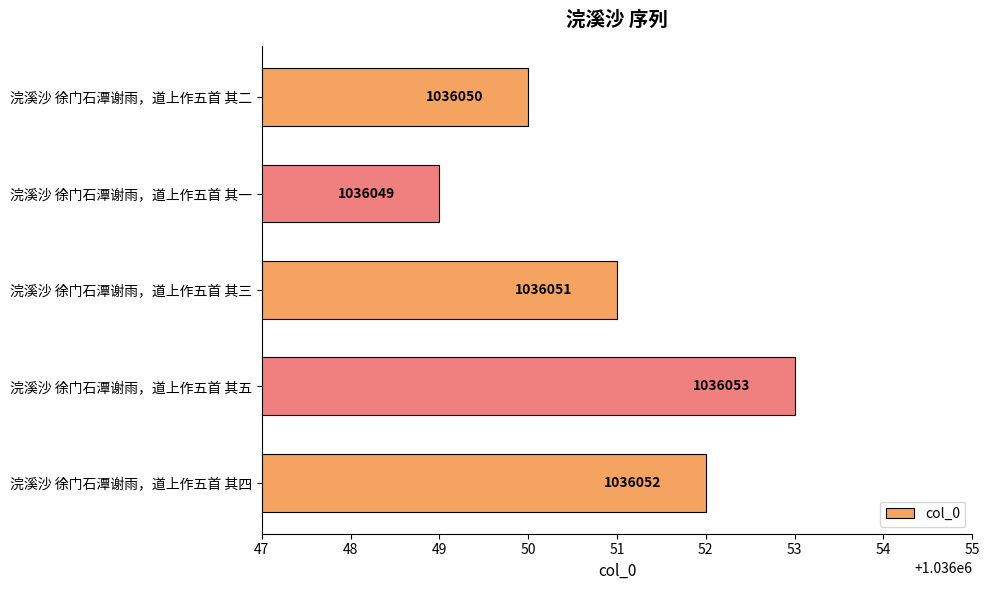

Is it true that the value at 浣溪沙 徐门石潭谢雨，道上作五首 其四 is 1036052?

True